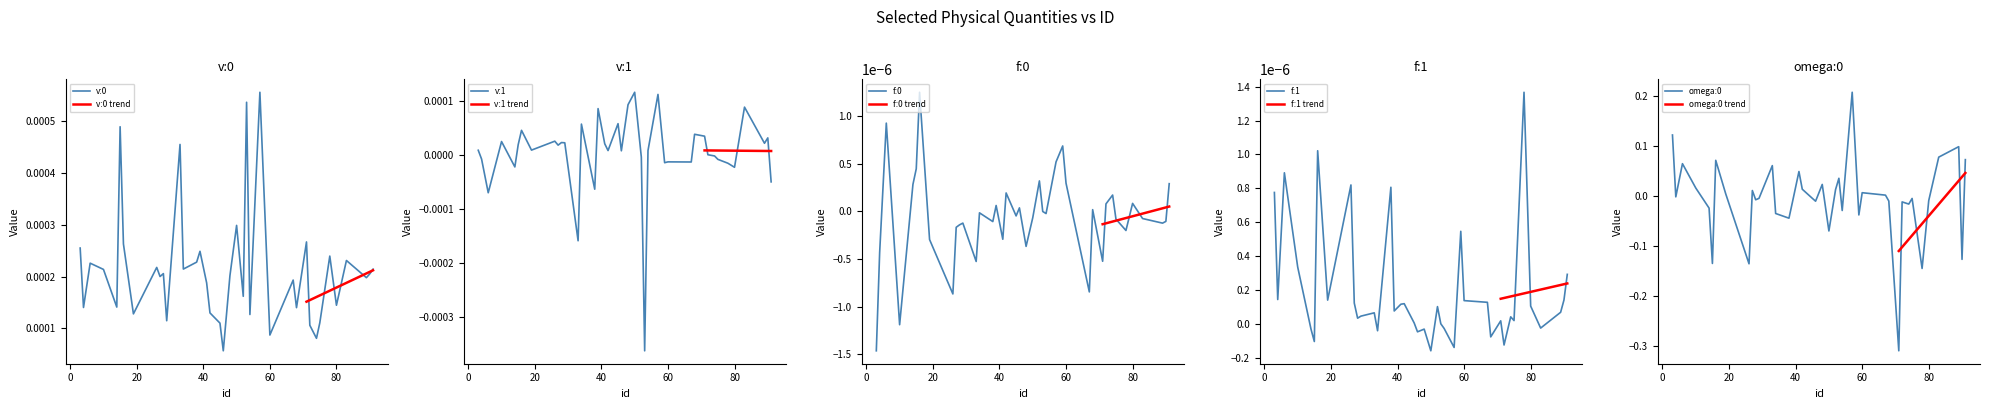

What are all the series names shown in the legend?

v:0, v:1, f:0, f:1, omega:0